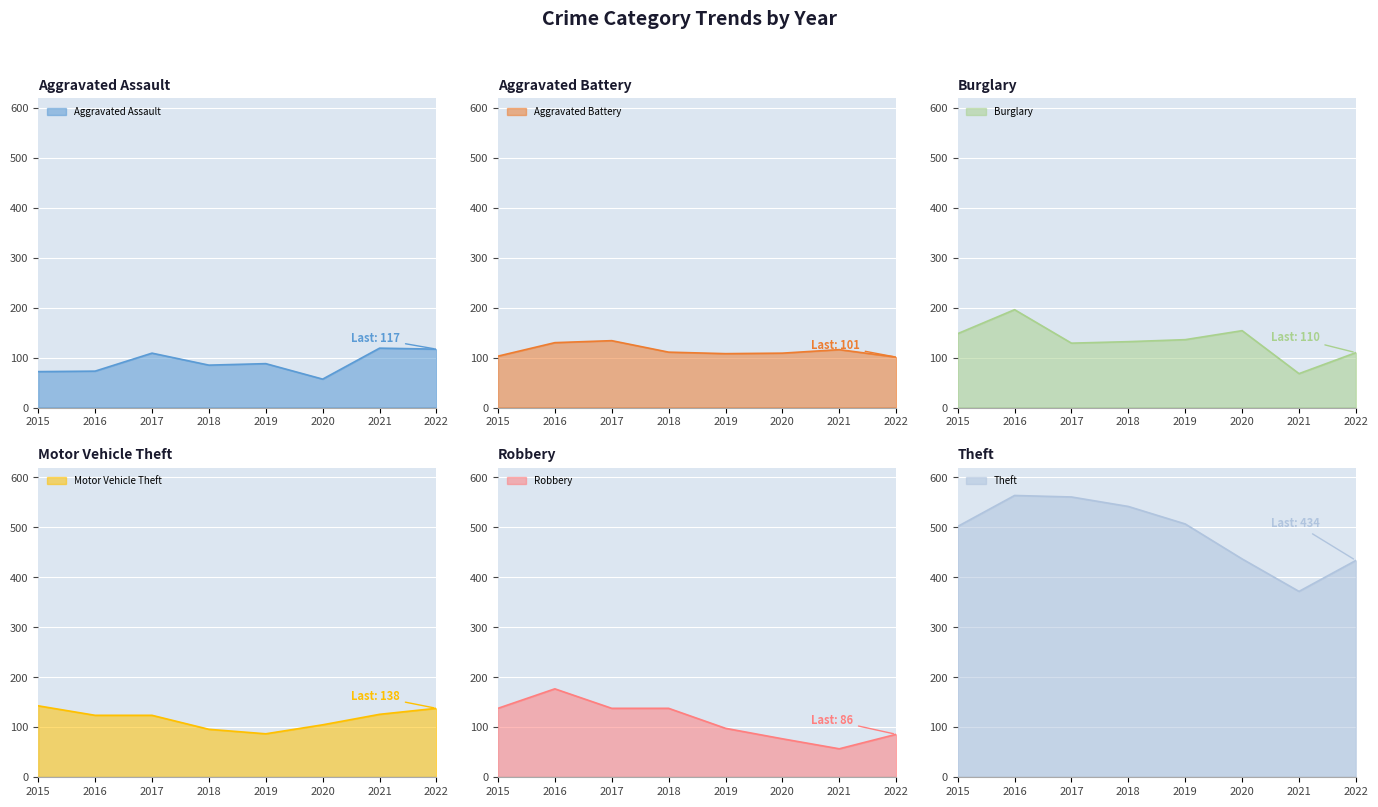

What is the difference between the maximum and minimum values in the Motor Vehicle Theft series?

56